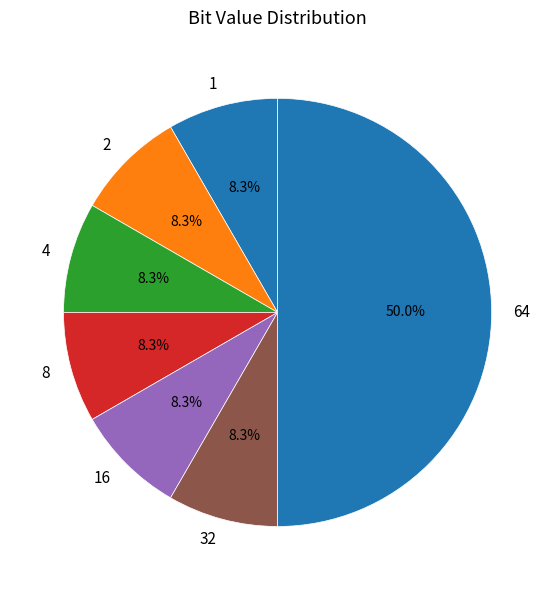

What is the ratio of the value at 2 to the value at 1?

1.0